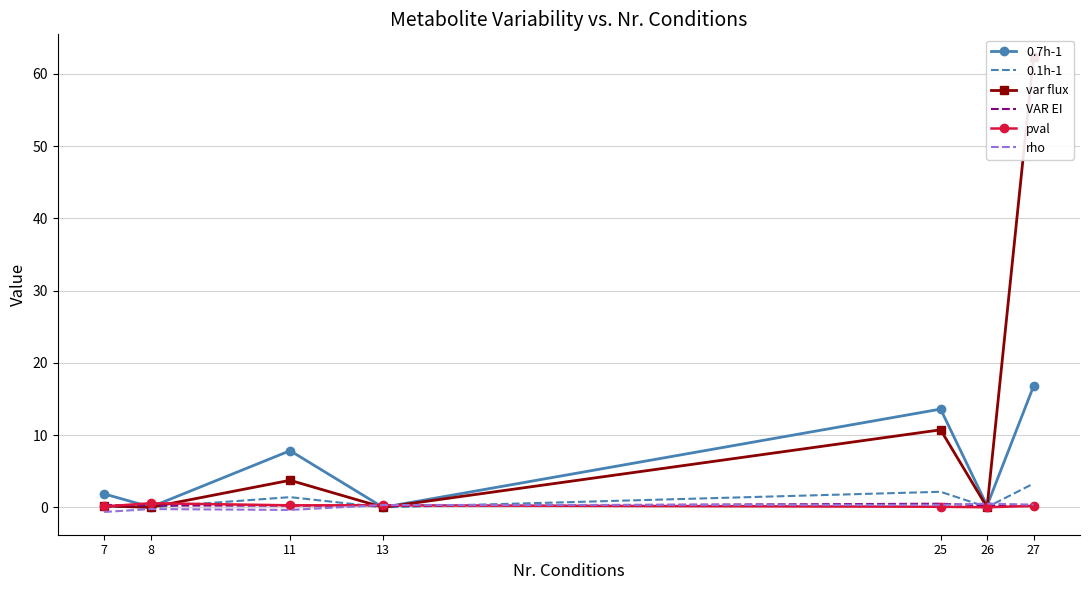

Which series has the largest total across all categories?

var flux